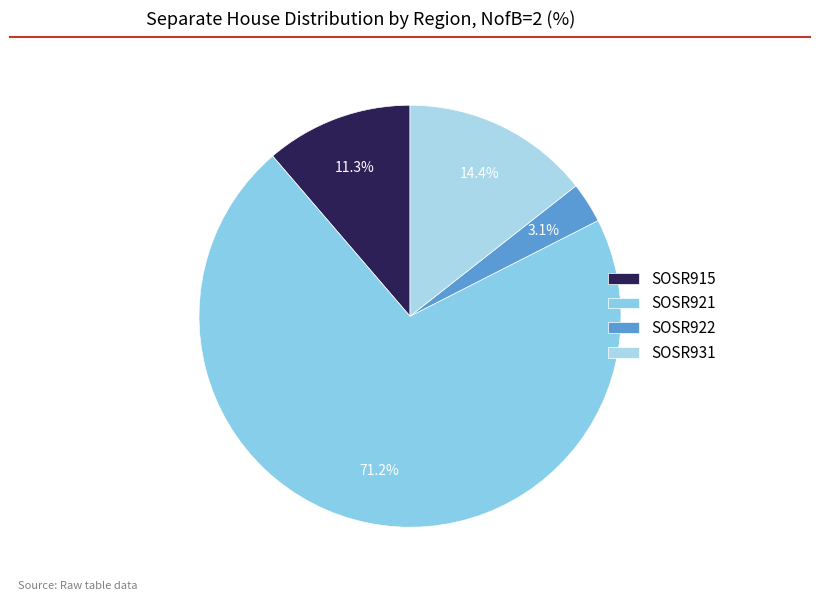

To the nearest percent, what is the difference between the SOSR931 and SOSR915 slice percentages?

3%